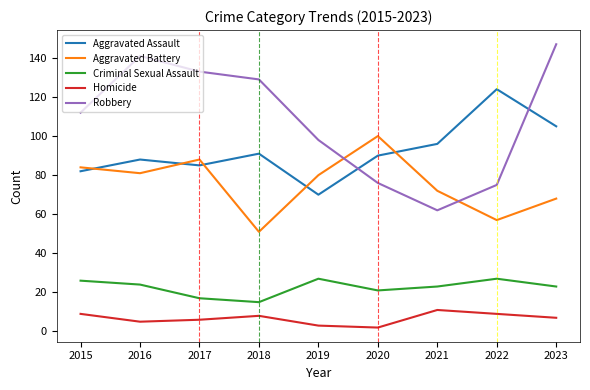

True or false: Aggravated Assault and Criminal Sexual Assault intersect in this chart.

False